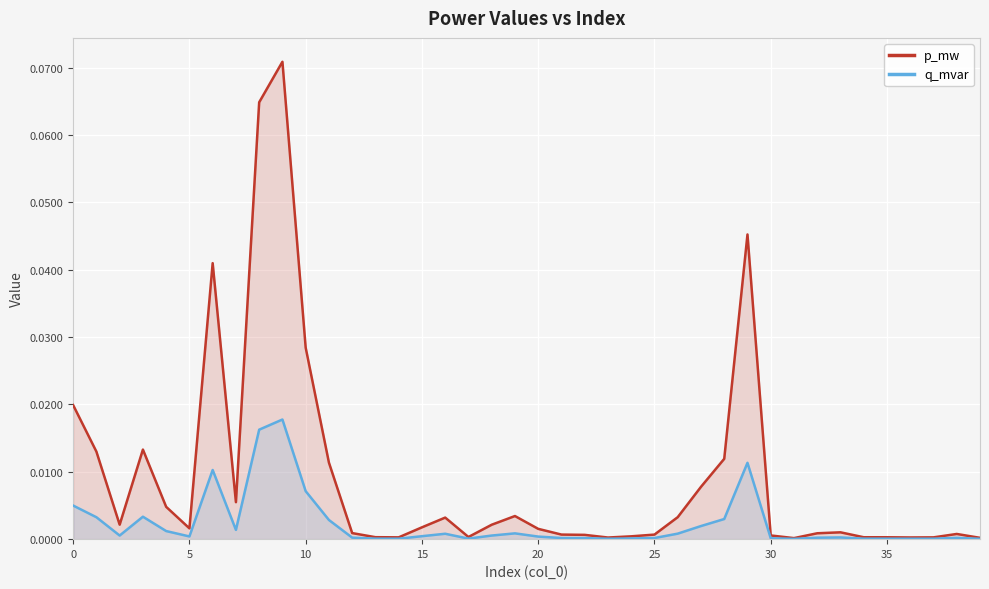

True or false: p_mw has more than 2 interior local peaks.

True